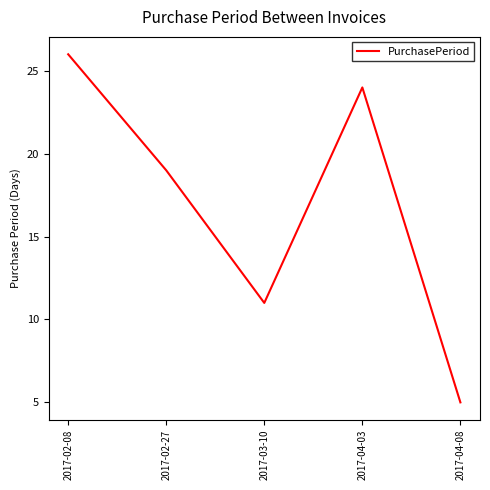

What is the change in value from 2017-03-10 to 2017-04-03?

+13